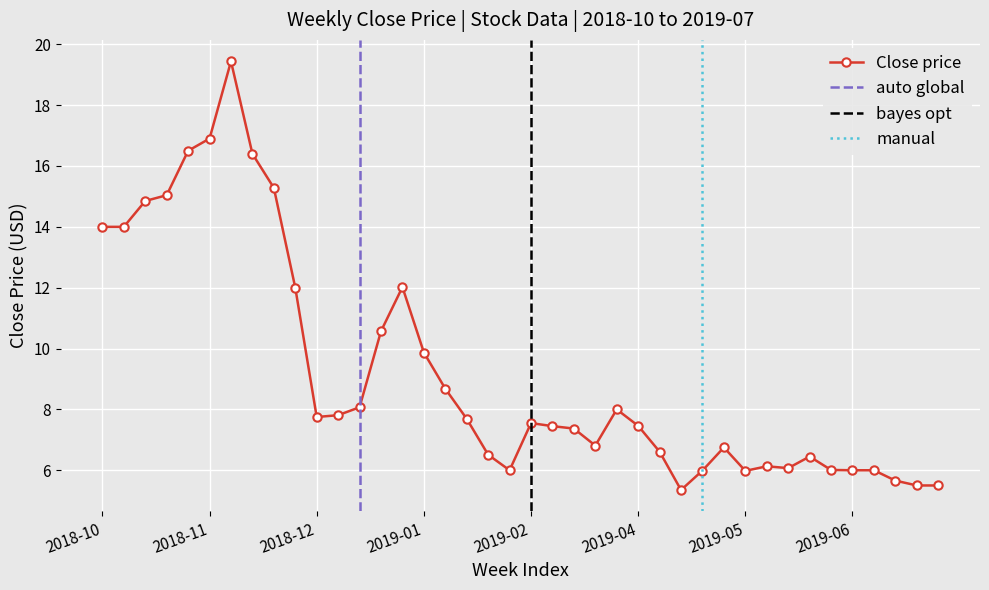

What is the difference between the maximum and minimum values?

14.1